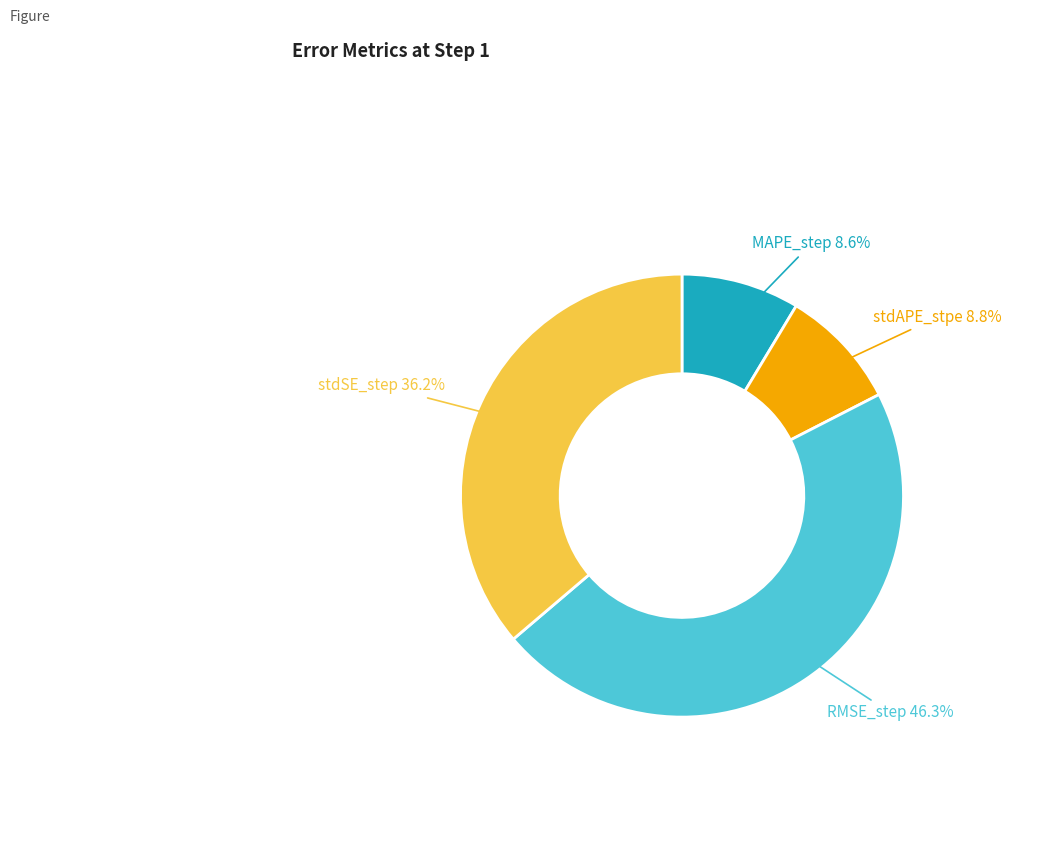

Combined, do MAPE_step and stdSE_step account for over 50%?

No